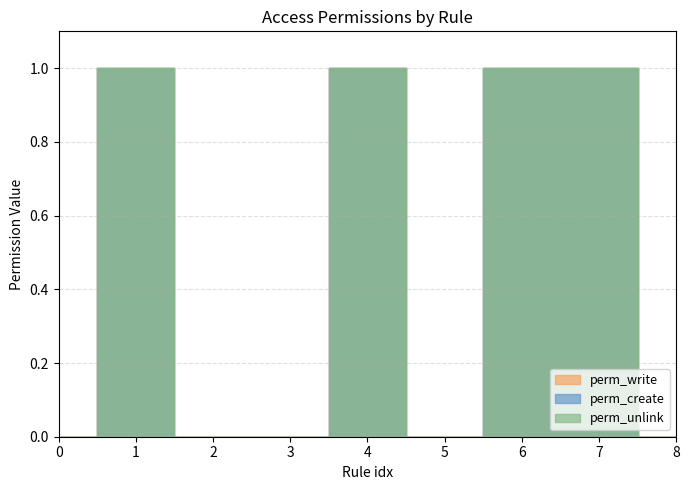

What is the sum of all perm_create values?

4